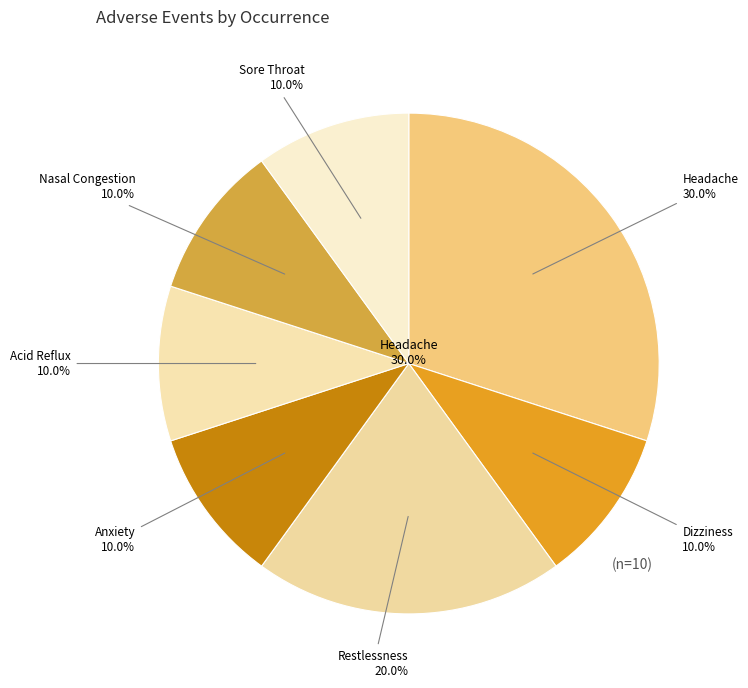

To the nearest percent, what is the difference between the Restlessness and Headache slice percentages?

10%